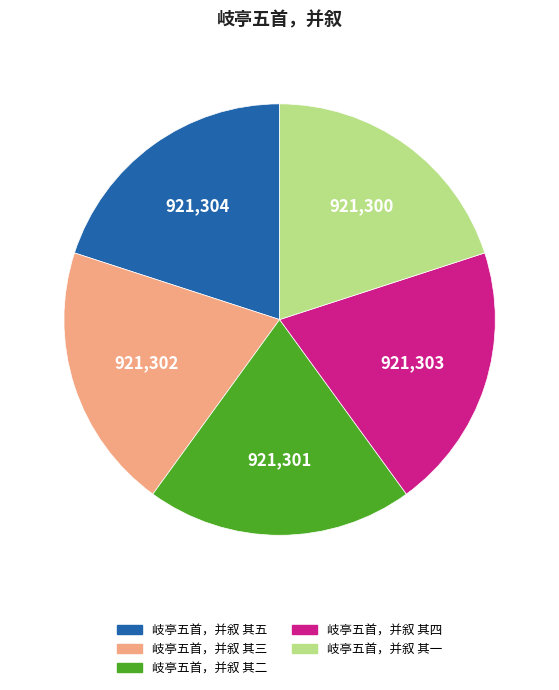

Combined, do 岐亭五首，并叙 其三 and 岐亭五首，并叙 其五 account for over 50%?

No